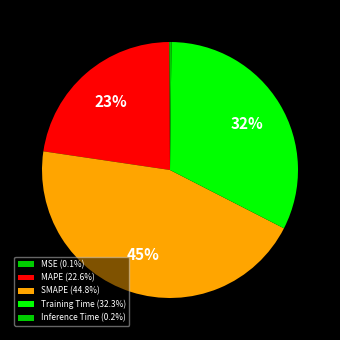

To the nearest percent, what is the combined percentage of Inference Time and SMAPE?

45%